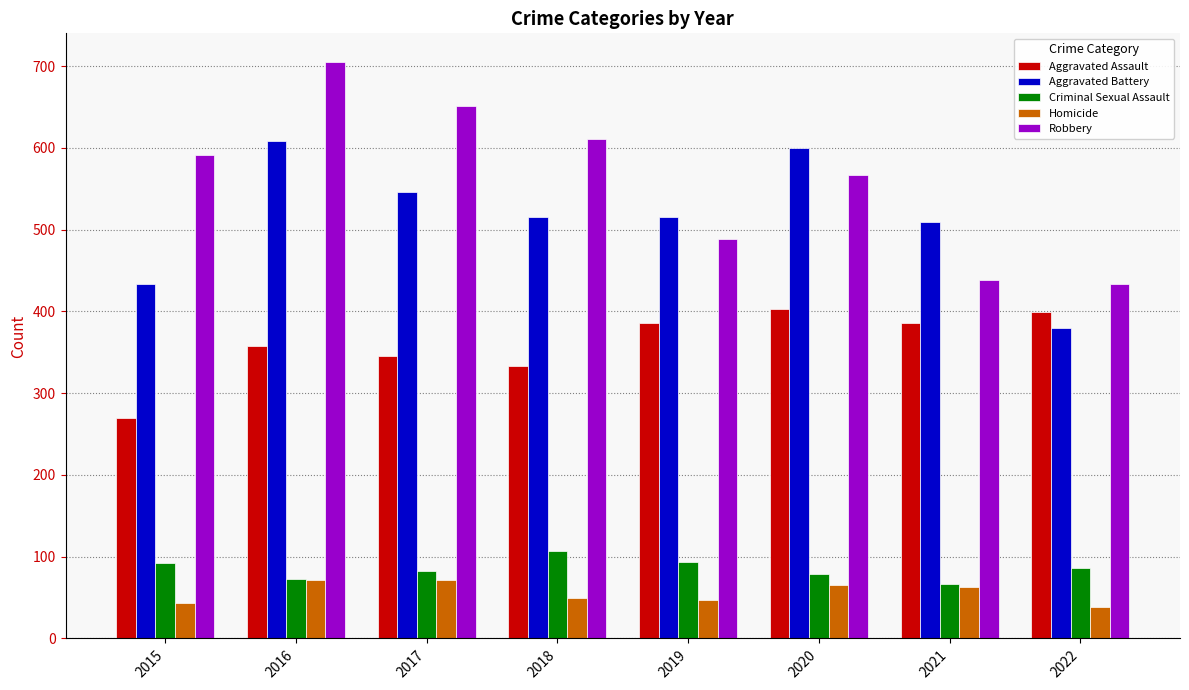

Where is Robbery nearest to the value 569?

2020